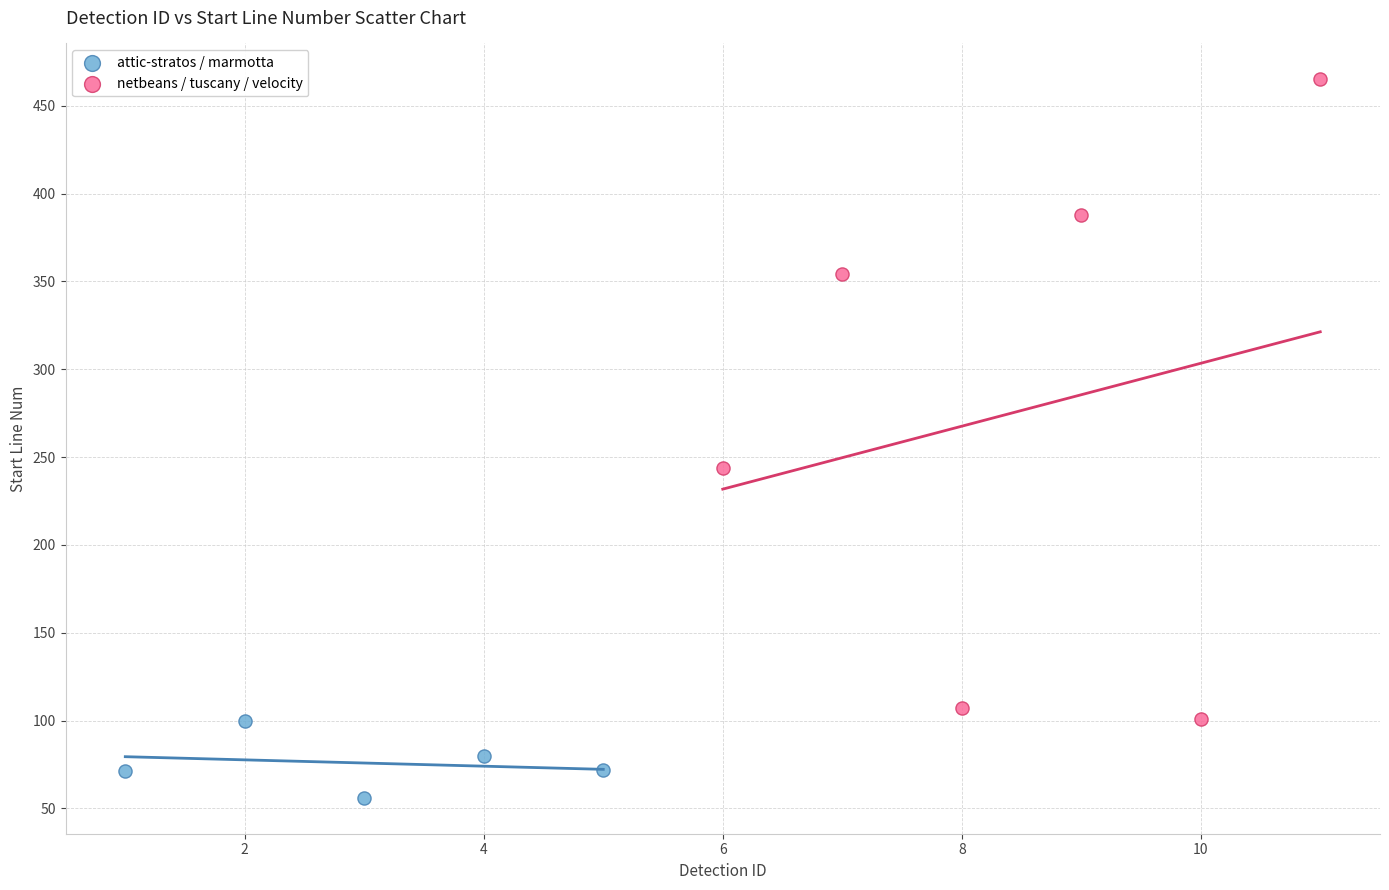

Which series contains the lowest Y value?

attic-stratos / marmotta